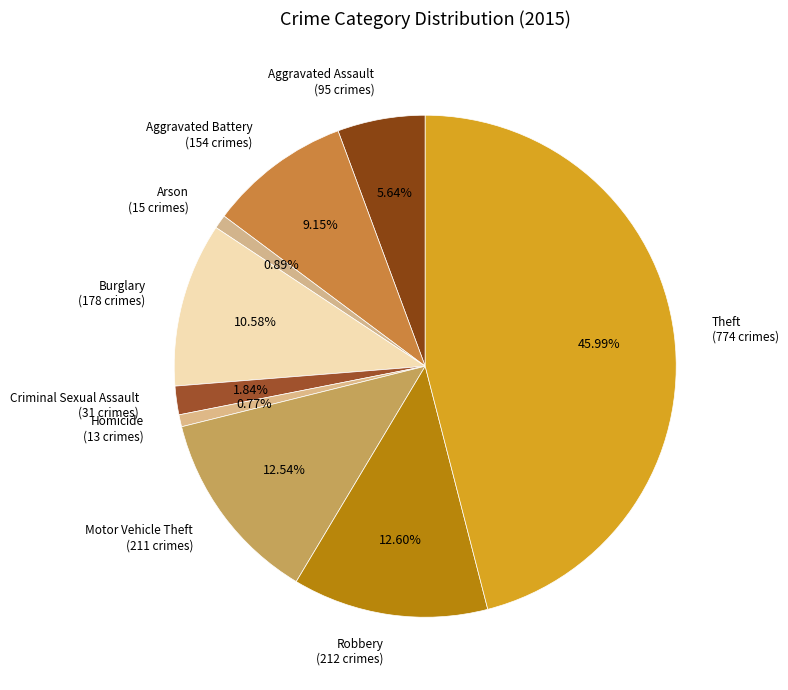

Count the number of slices in the pie.

9